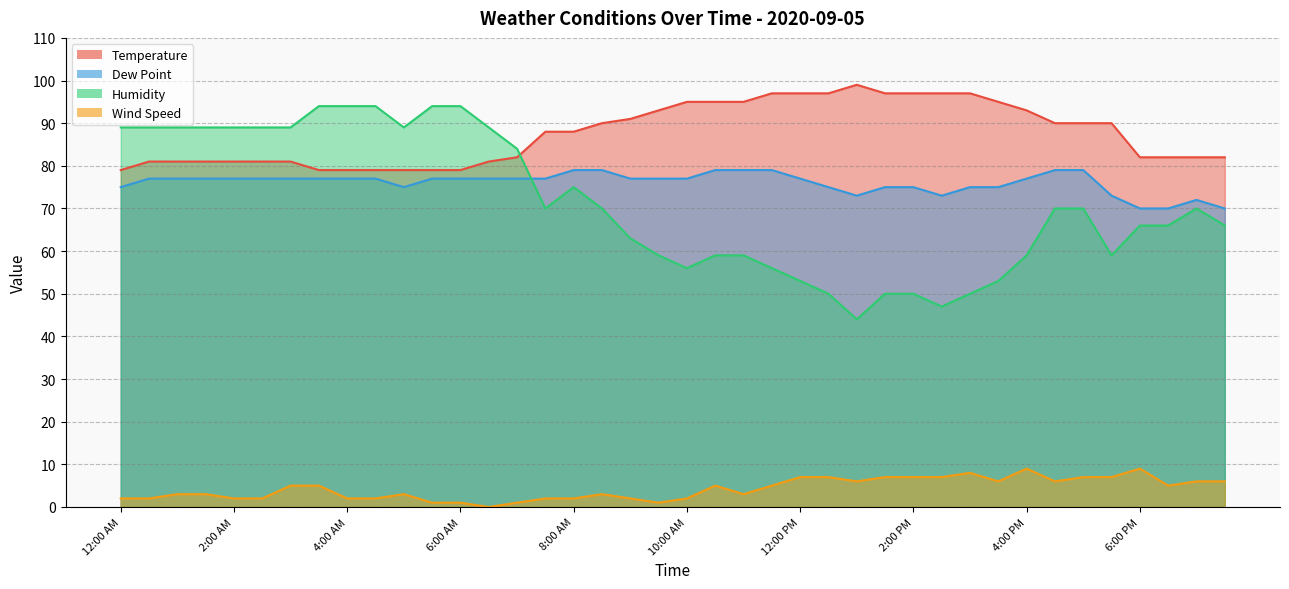

True or false: Humidity and Dew Point cross at least once.

True